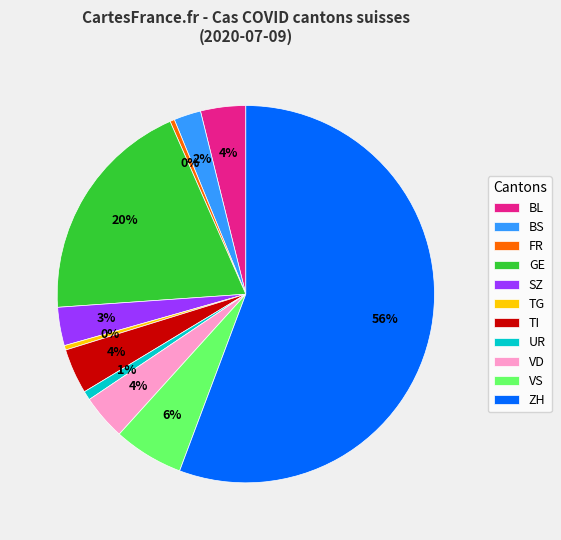

Which category has the biggest portion of the pie?

ZH